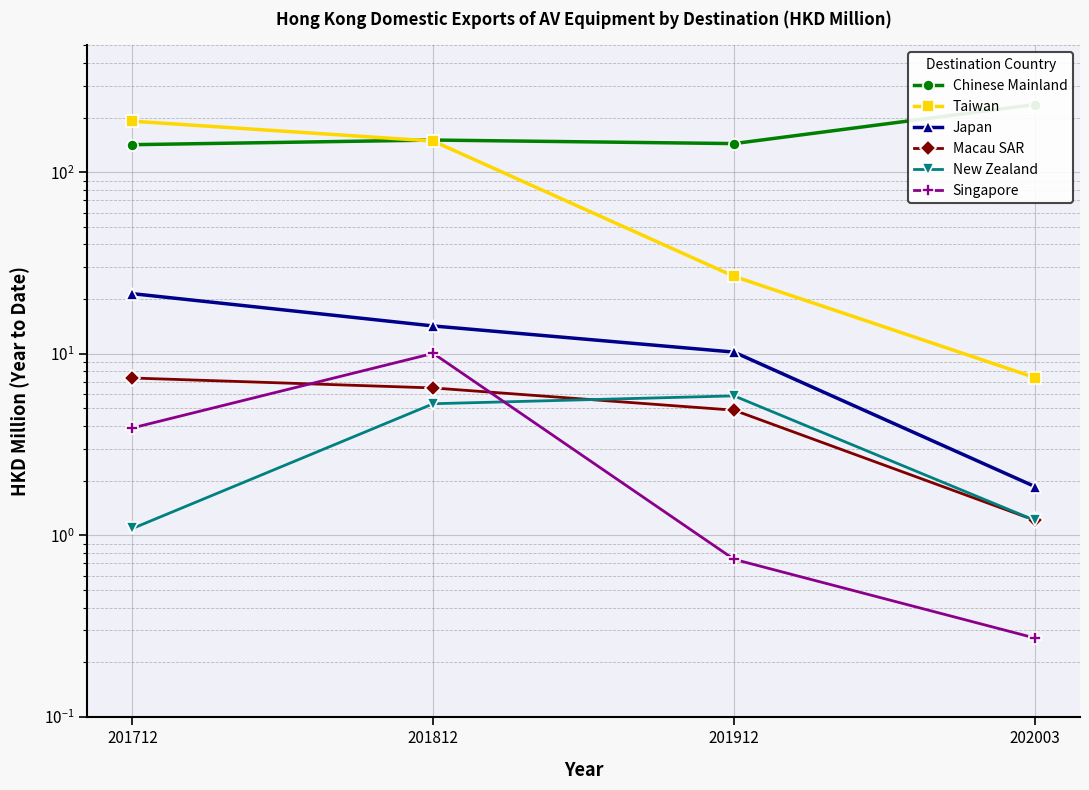

Reading left to right, extract all data points from this chart.

Chinese Mainland: 201712=141.8	201812=150.4	201912=143.8	202003=235.9
Taiwan: 201712=191.1	201812=148.4	201912=26.7	202003=7.4
Japan: 201712=21.4	201812=14.2	201912=10.2	202003=1.9
Macau SAR: 201712=7.4	201812=6.5	201912=4.9	202003=1.2
New Zealand: 201712=1.1	201812=5.3	201912=5.9	202003=1.2
Singapore: 201712=3.9	201812=10.1	201912=0.7	202003=0.3